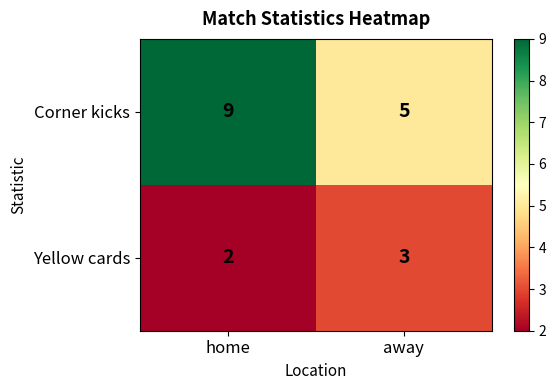

List the series in order of their overall mean, highest first.

Corner kicks, Yellow cards